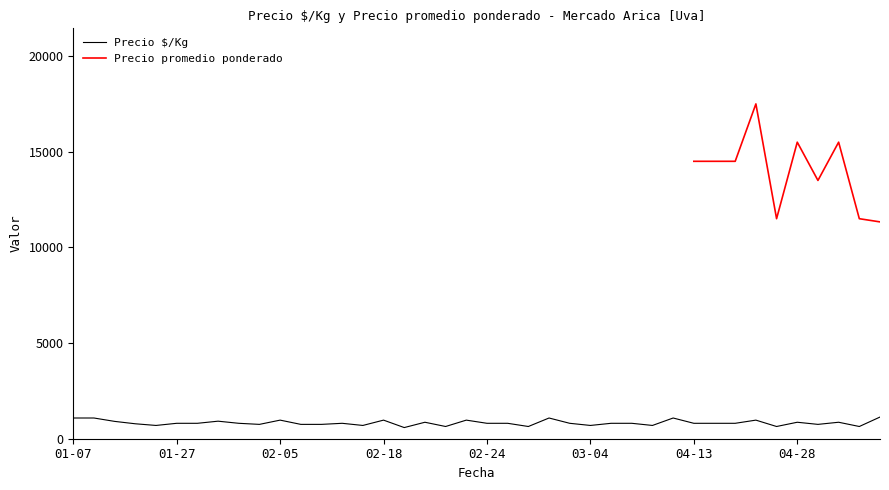

How many data points in Precio 4/Kg are above 806?

14